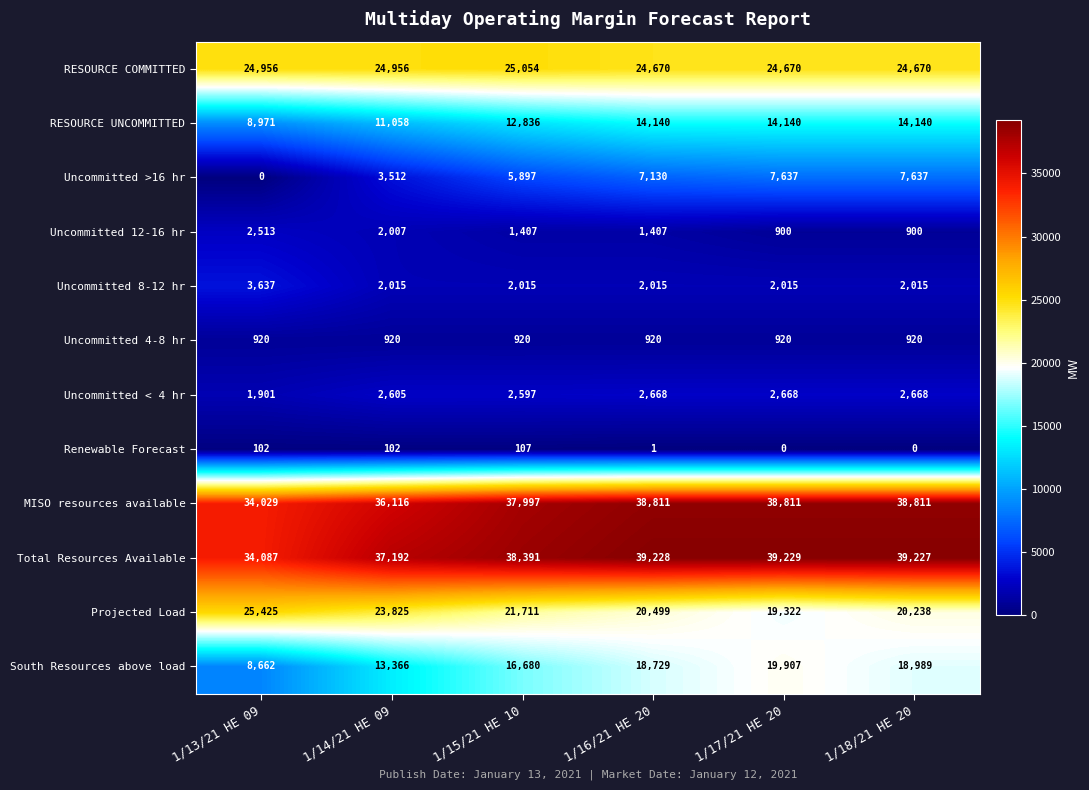

What is the total value across all series at 1/17/21 HE 20?

170219